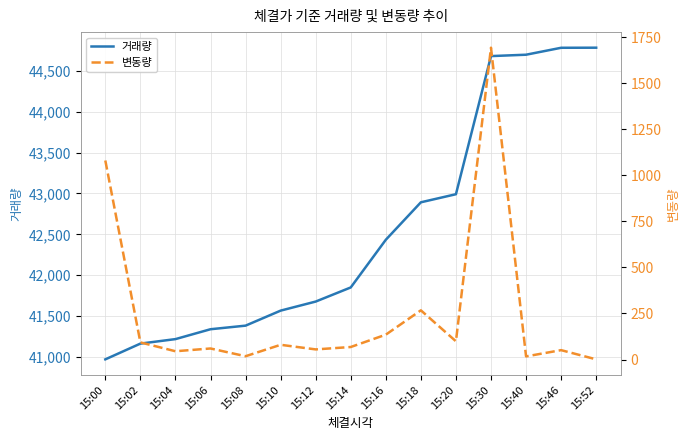

What is the smallest value displayed?

1